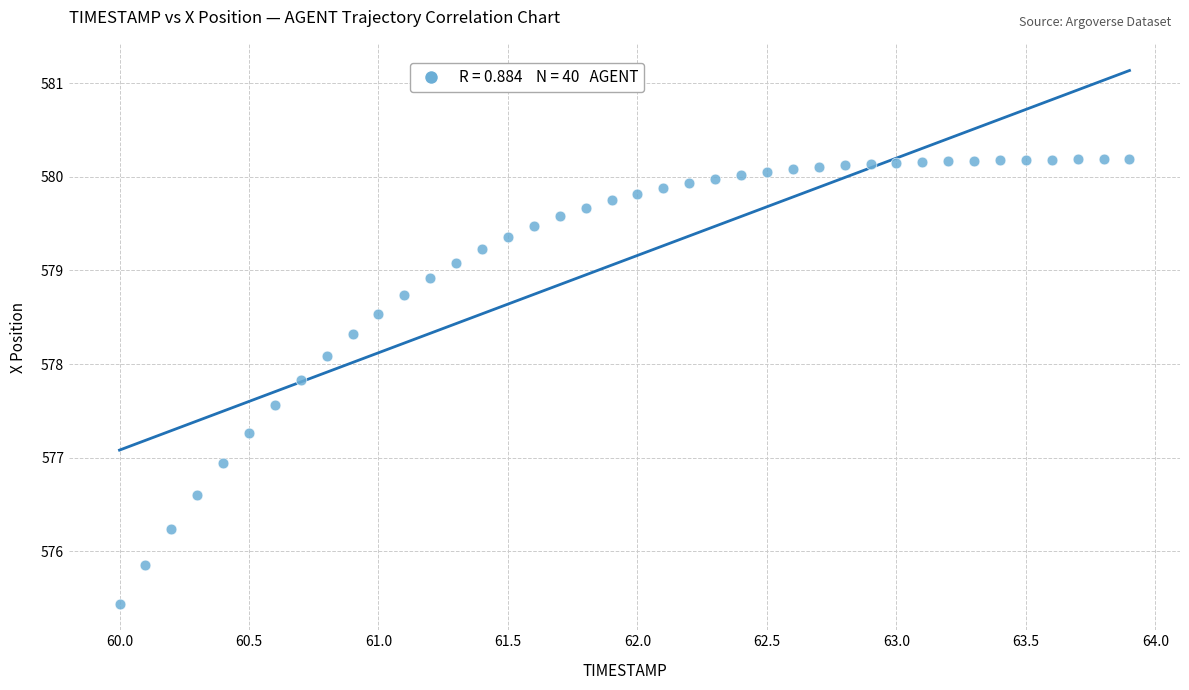

What is the range of X values (max minus min)?

3.9